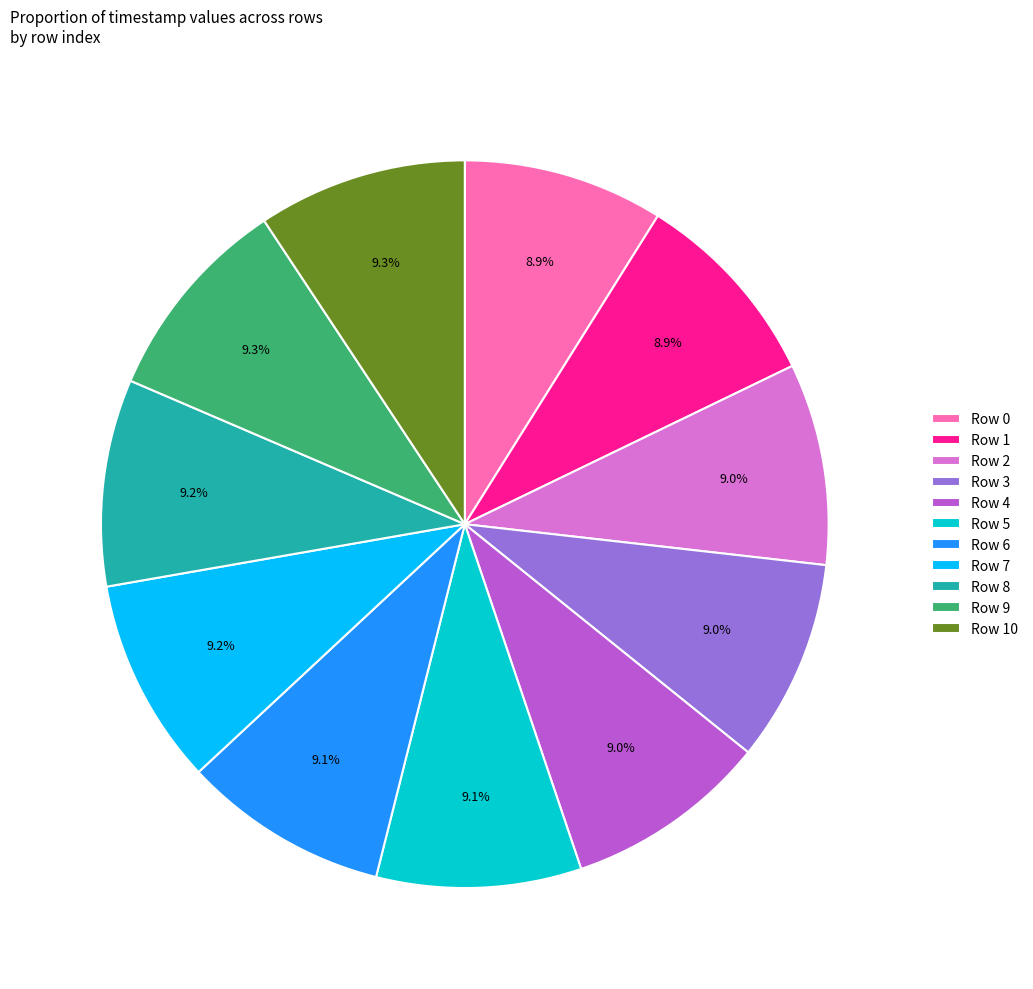

The Row 9 slice represents 9% of the pie. True or false?

True